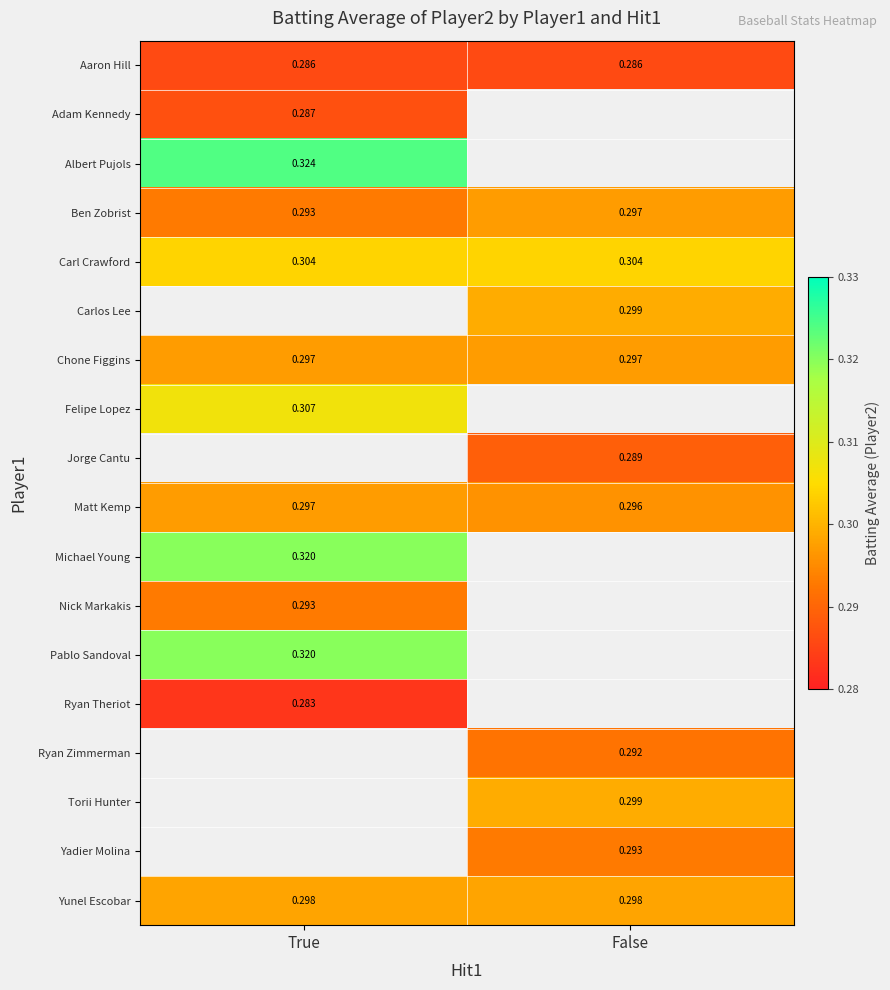

List the series in order of their peak value, lowest first.

Ryan Theriot, Aaron Hill, Adam Kennedy, Nick Markakis, Ben Zobrist, Chone Figgins, Matt Kemp, Yunel Escobar, Carl Crawford, Felipe Lopez, Albert Pujols, Carlos Lee, Jorge Cantu, Michael Young, Pablo Sandoval, Ryan Zimmerman, Torii Hunter, Yadier Molina